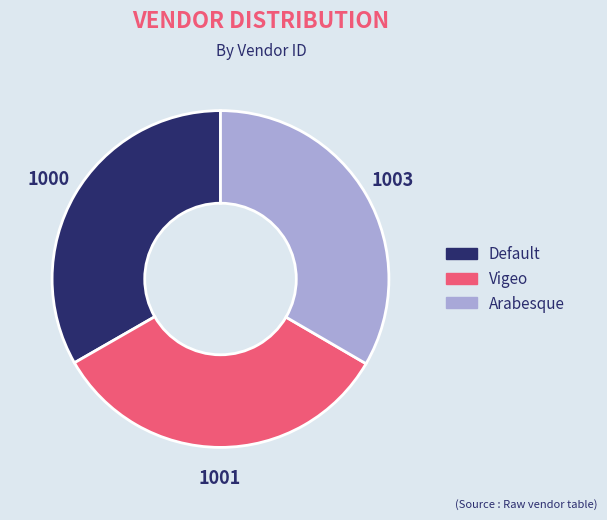

True or false: Vigeo accounts for 33% of the total.

True